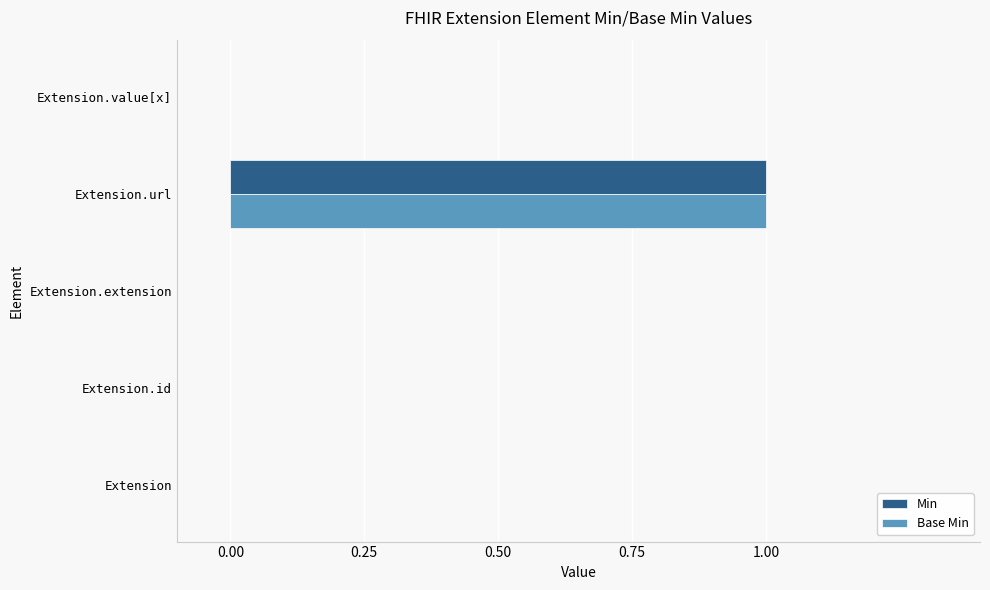

Which label corresponds to the largest value in the chart?

Extension.url